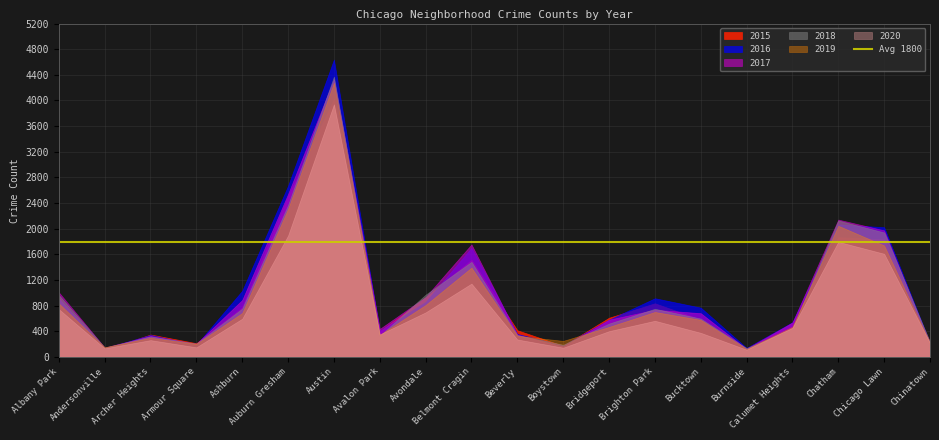

How many values in the 2015 series exceed 611?

9